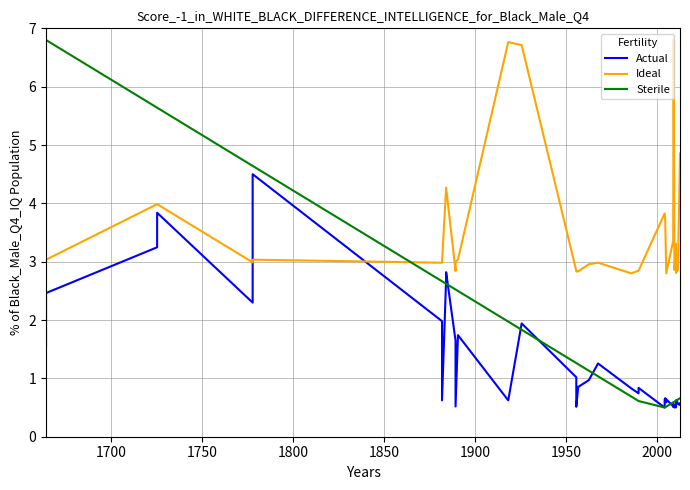

Which series ends up on top after the final intersection of Ideal and Sterile?

Ideal